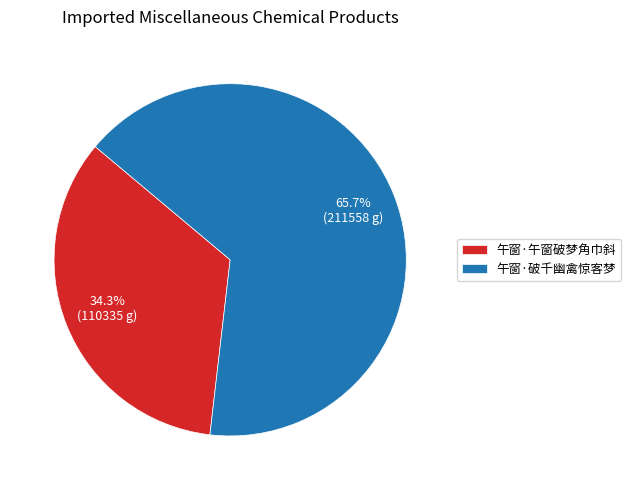

To the nearest percent, what is the combined percentage of 午窗·破千幽禽惊客梦 and 午窗·午窗破梦角巾斜?

100%